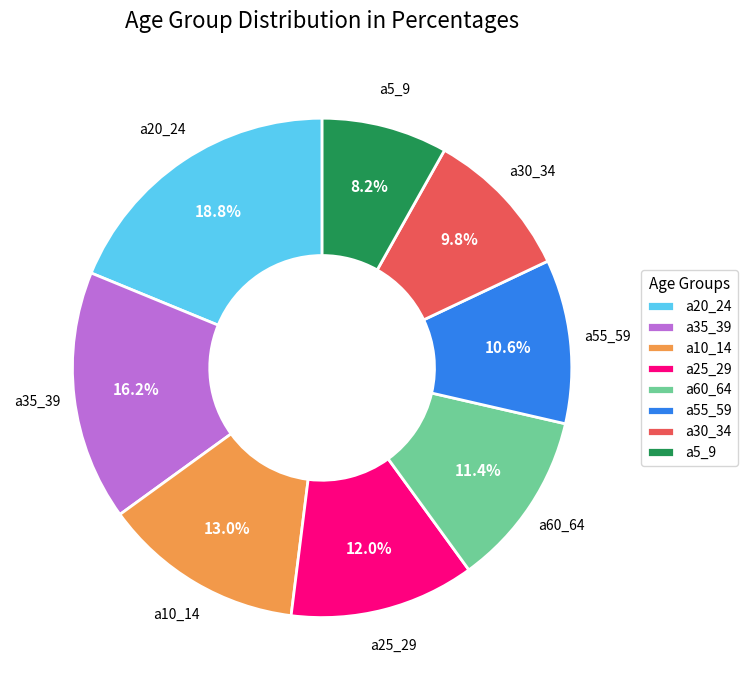

To the nearest percent, what is the combined percentage of a35_39 and a25_29?

28%